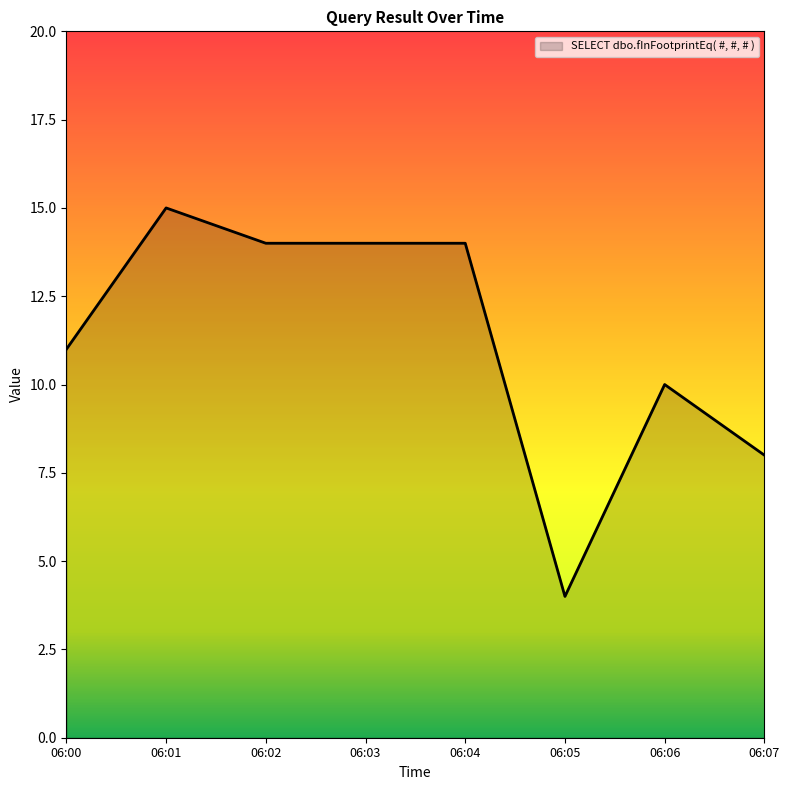

What value does the data have at 06:04?

14